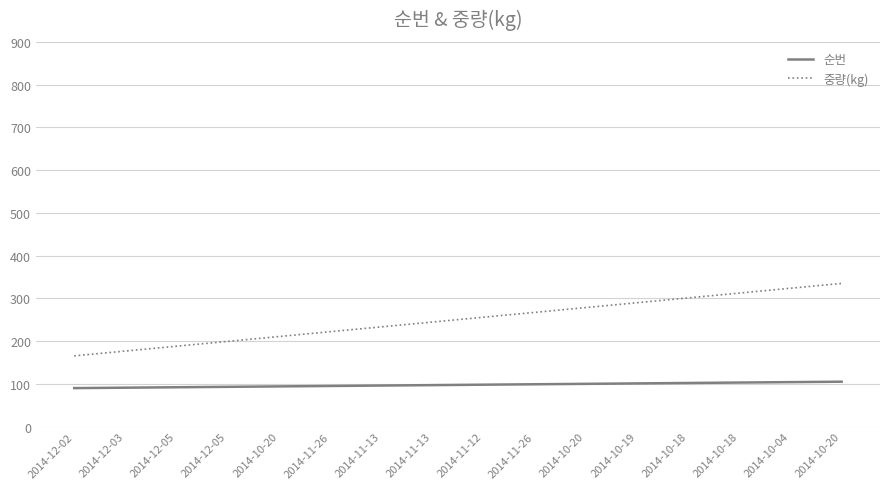

True or false: 중량(kg) has a value of 301.0 at 2014-10-18.

True